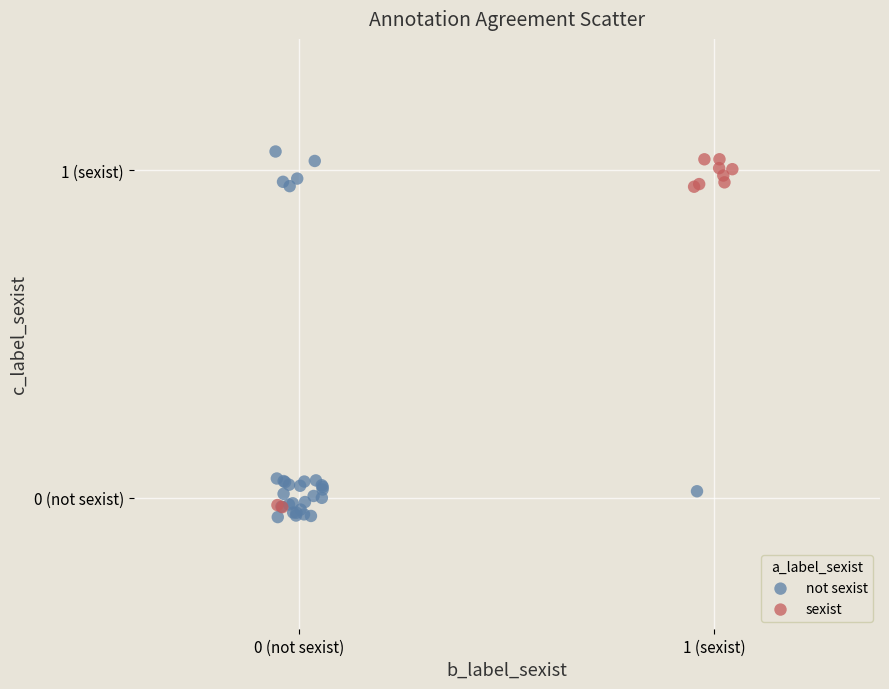

Which series has the largest Y range (max minus min)?

not sexist